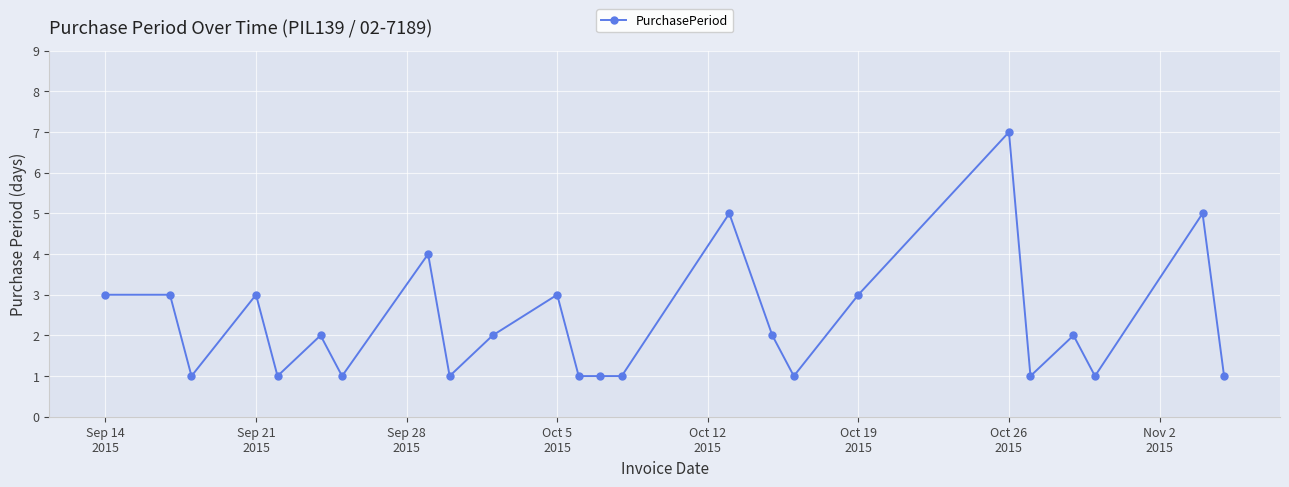

What is the difference between the second highest and minimum values?

4